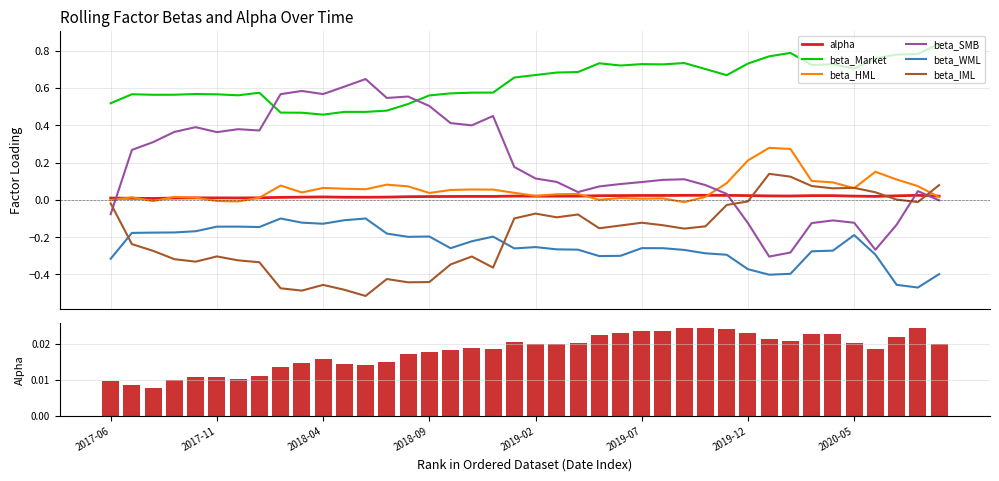

What position from the left is 2018-04?

11